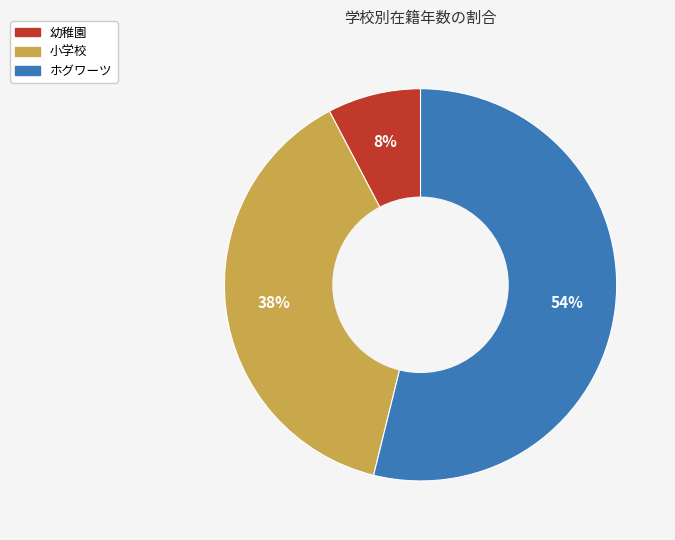

Which slice is the largest?

ホグワーツ